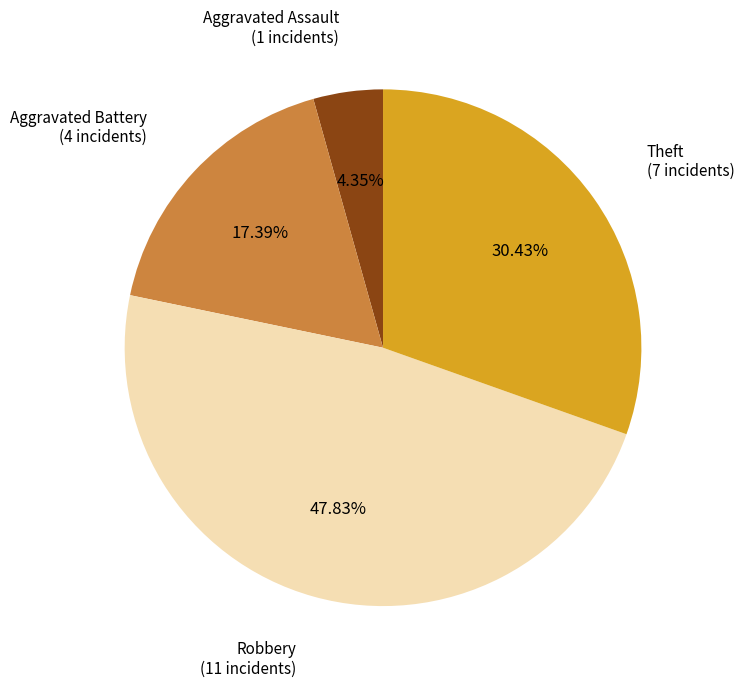

Does any single category account for the majority?

No